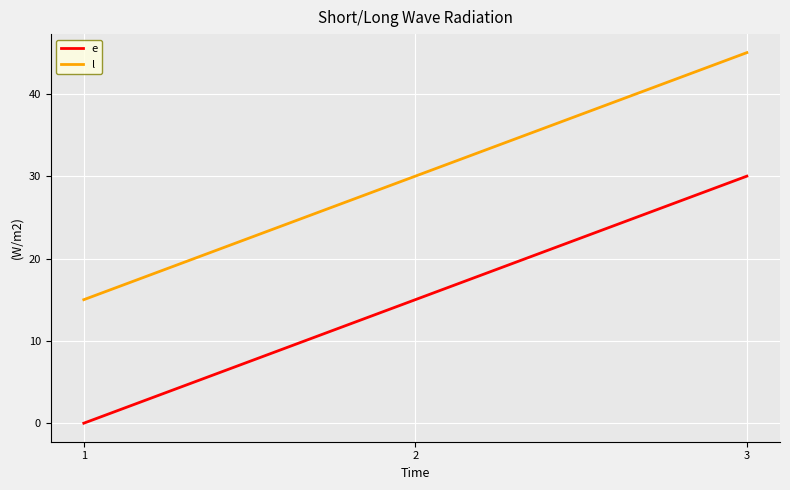

What value does the l series have at 3?

45